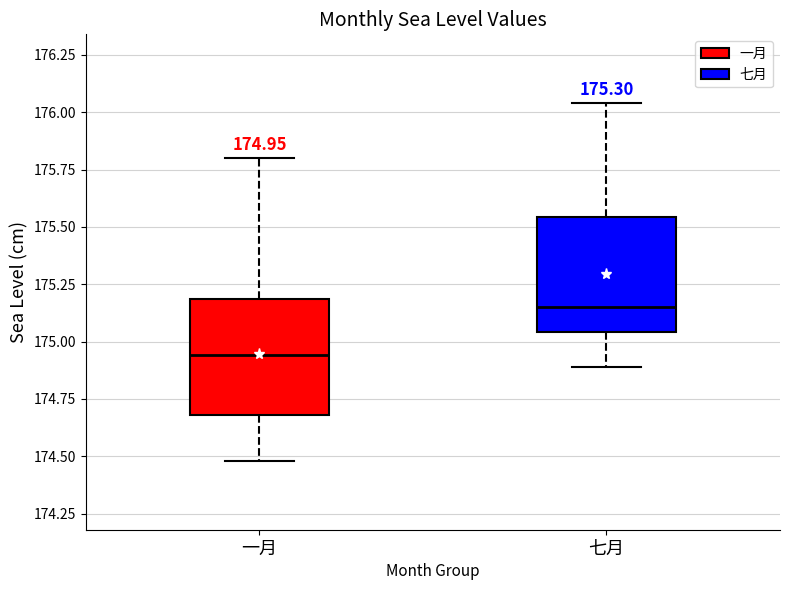

Which box's median line is the highest?

七月